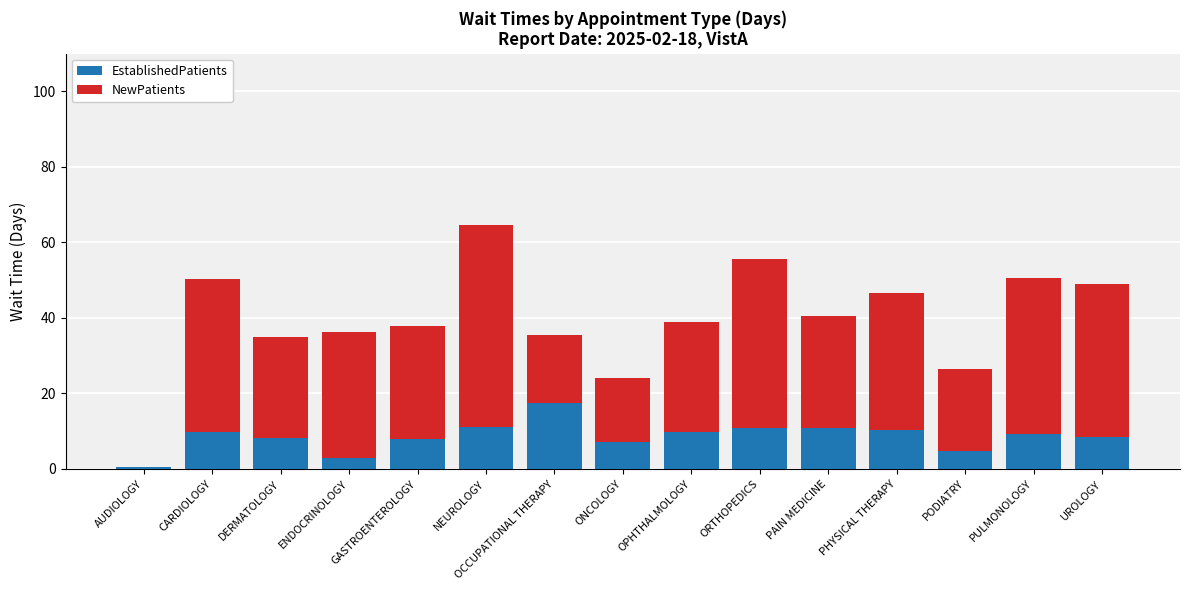

The EstablishedPatients series shows 11.1 at NEUROLOGY. True or false?

True